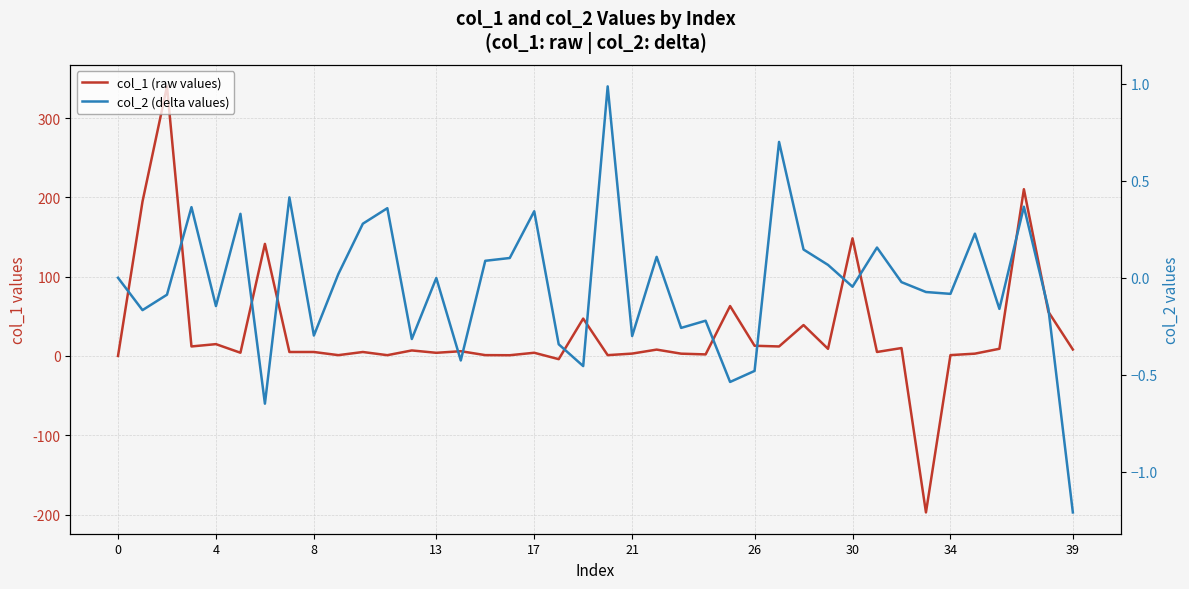

Which series has the largest total across all categories?

col_1 (raw values)